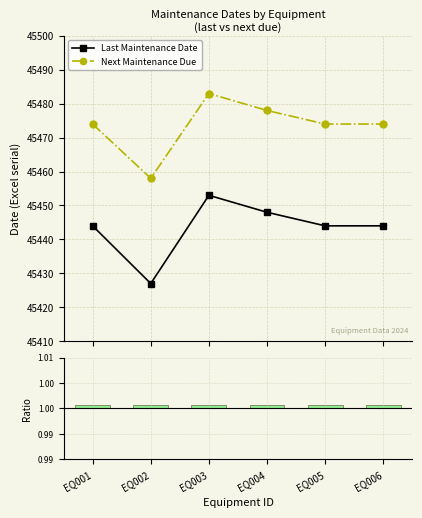

List the labels in order of Last Maintenance Date value, smallest first.

EQ002, EQ001, EQ005, EQ006, EQ004, EQ003